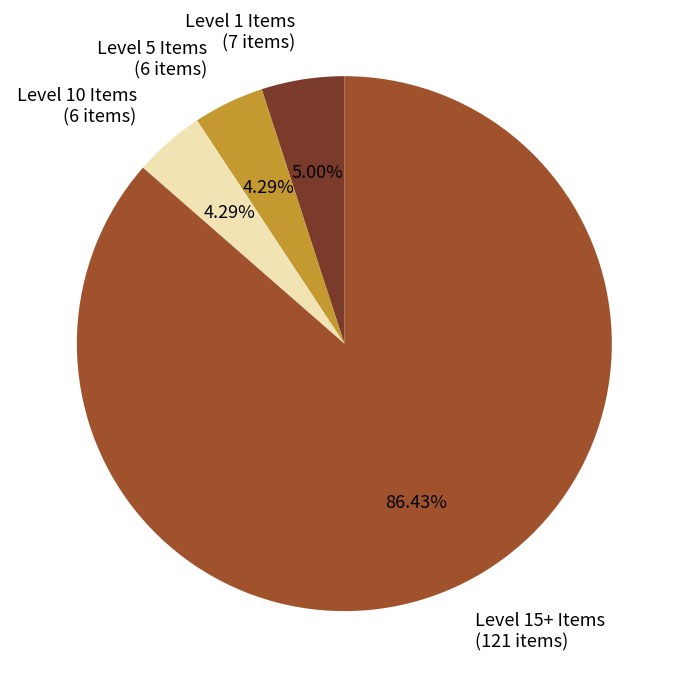

Is there a majority slice in this chart?

Yes